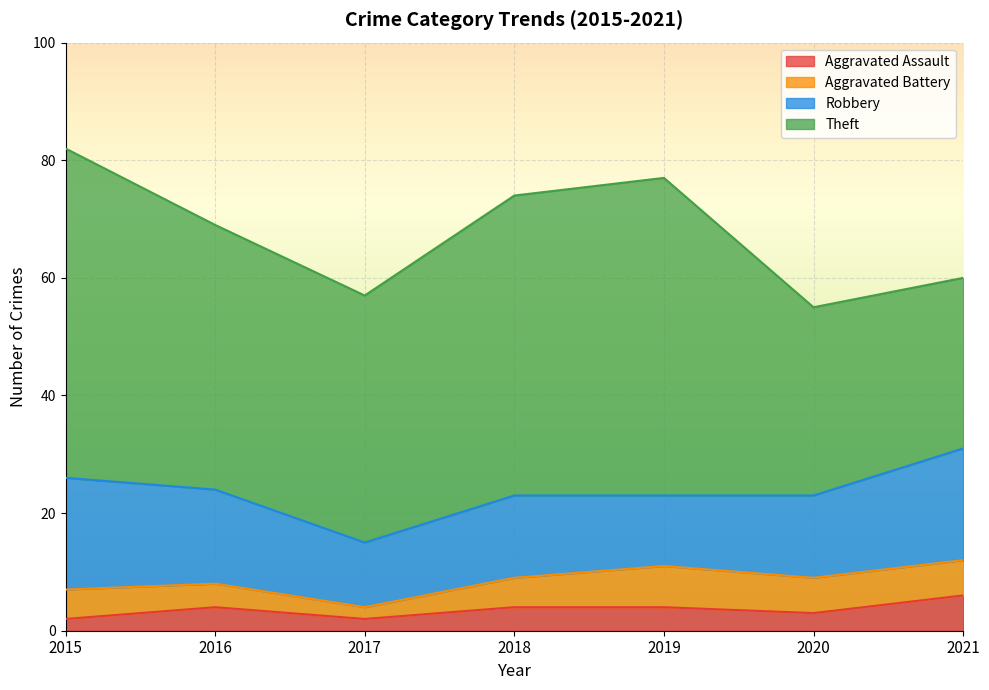

At which label is Robbery closest to 15?

2016